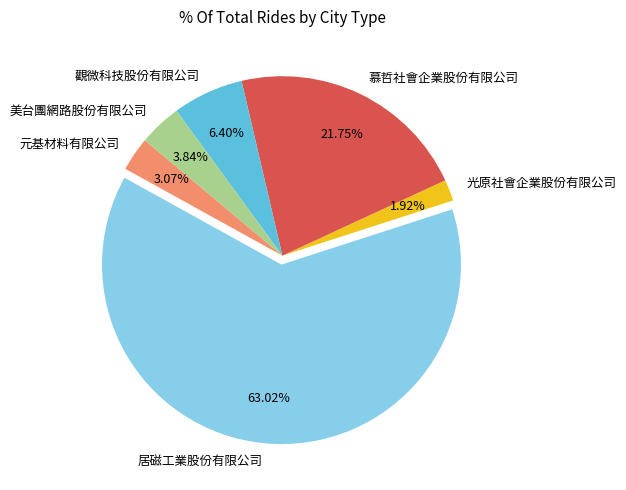

To the nearest percent, what portion does 光原社會企業股份有限公司 represent?

2%